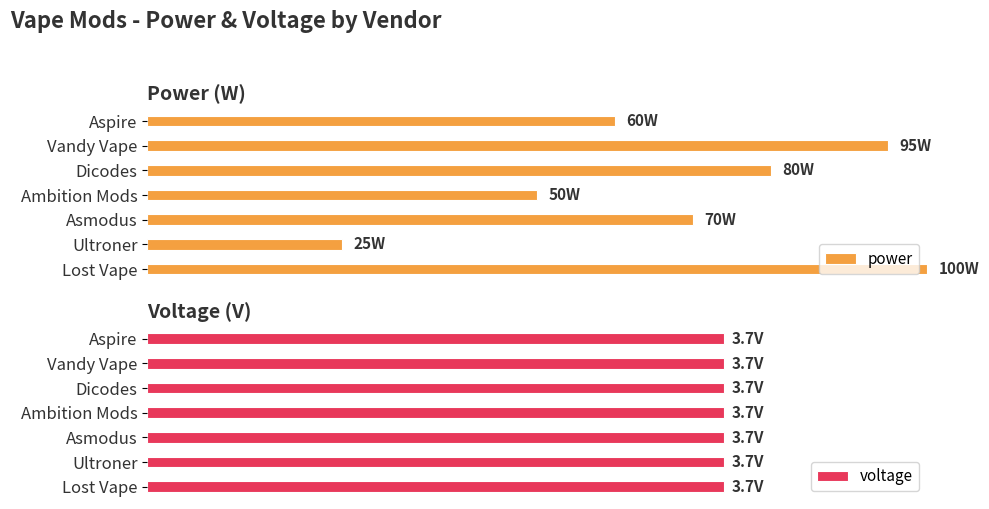

Which series has the widest spread of values?

power